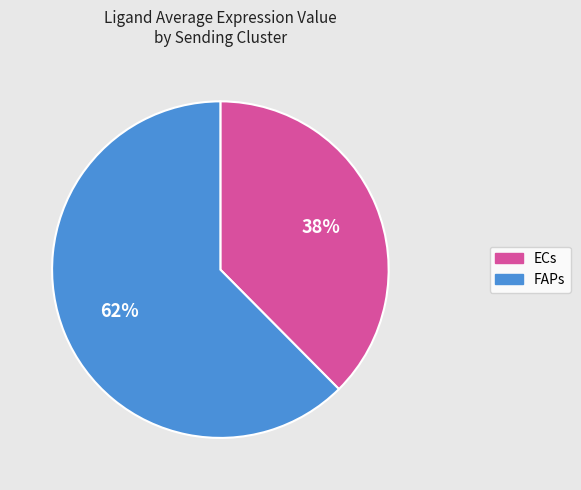

Does FAPs account for over 50% of the chart?

Yes